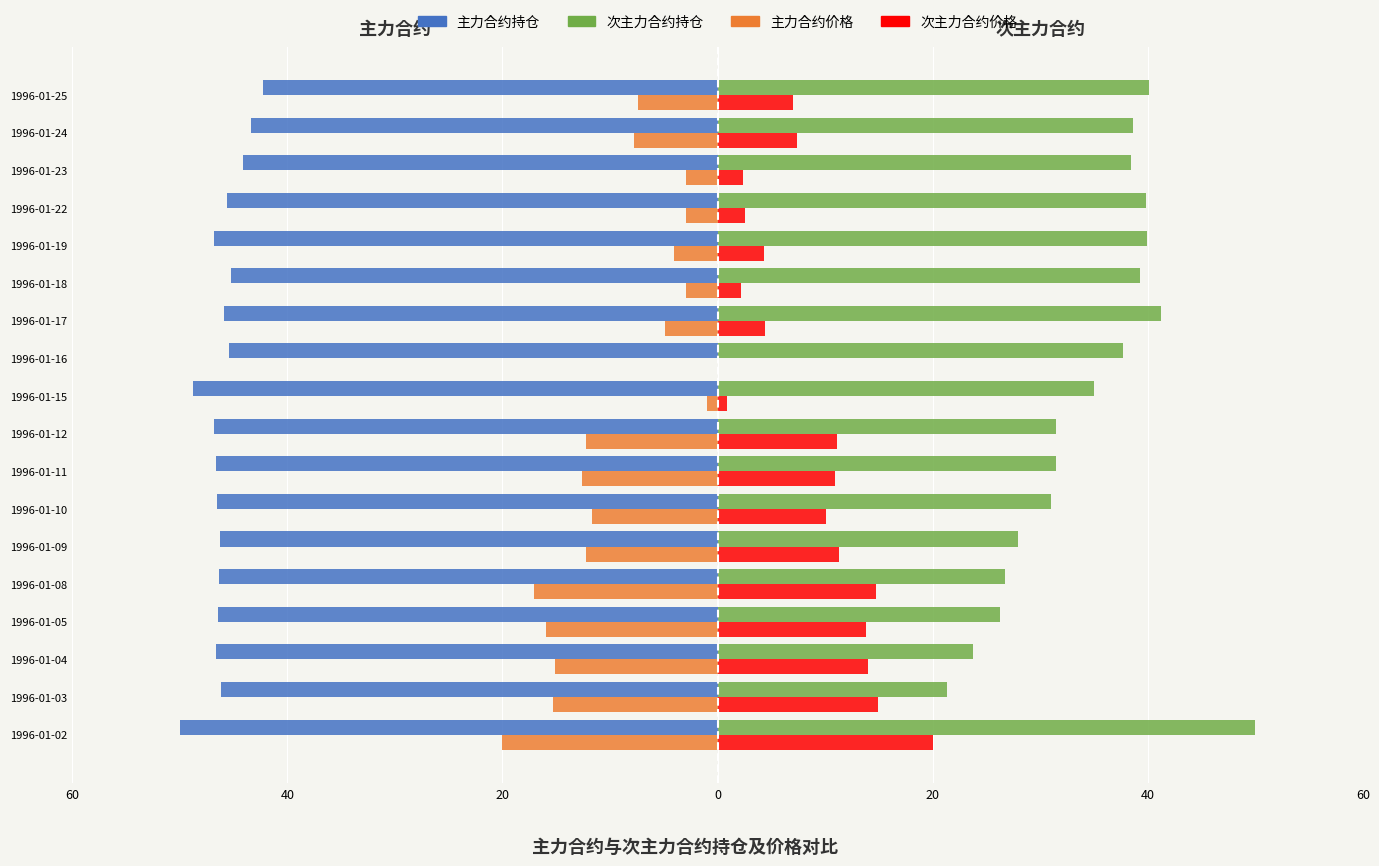

What are all the series names shown in the legend?

主力合约持仓, 次主力合约持仓, 主力合约价格, 次主力合约价格